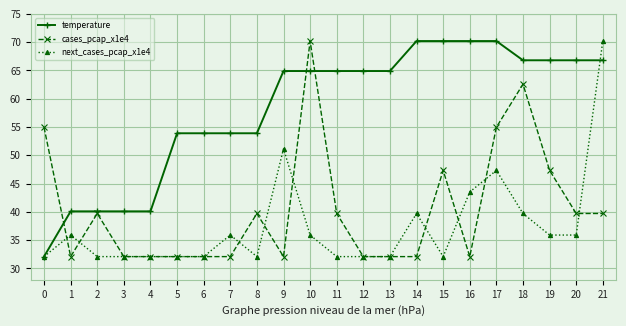

The temperature series shows 16.3 at 19. True or false?

False